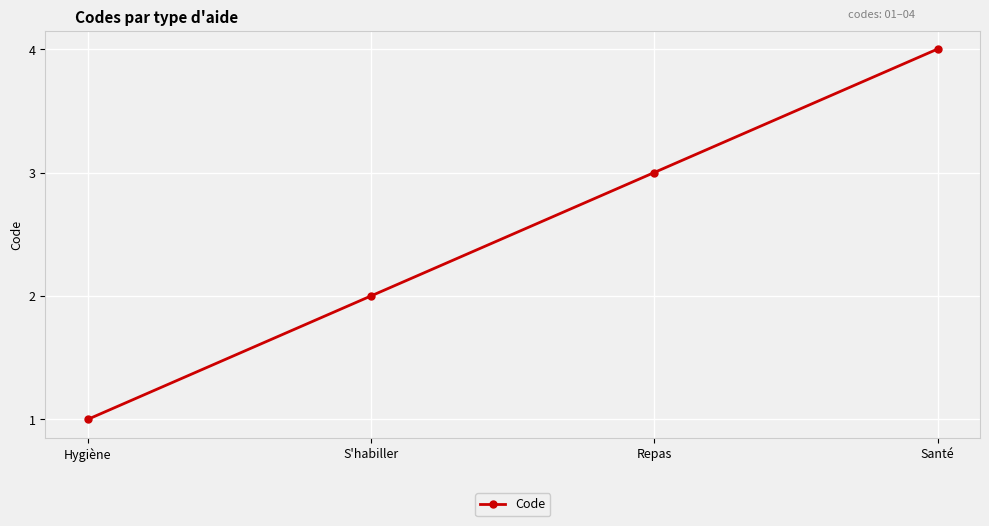

List the labels in order of value, largest first.

Santé, Repas, S'habiller, Hygiène